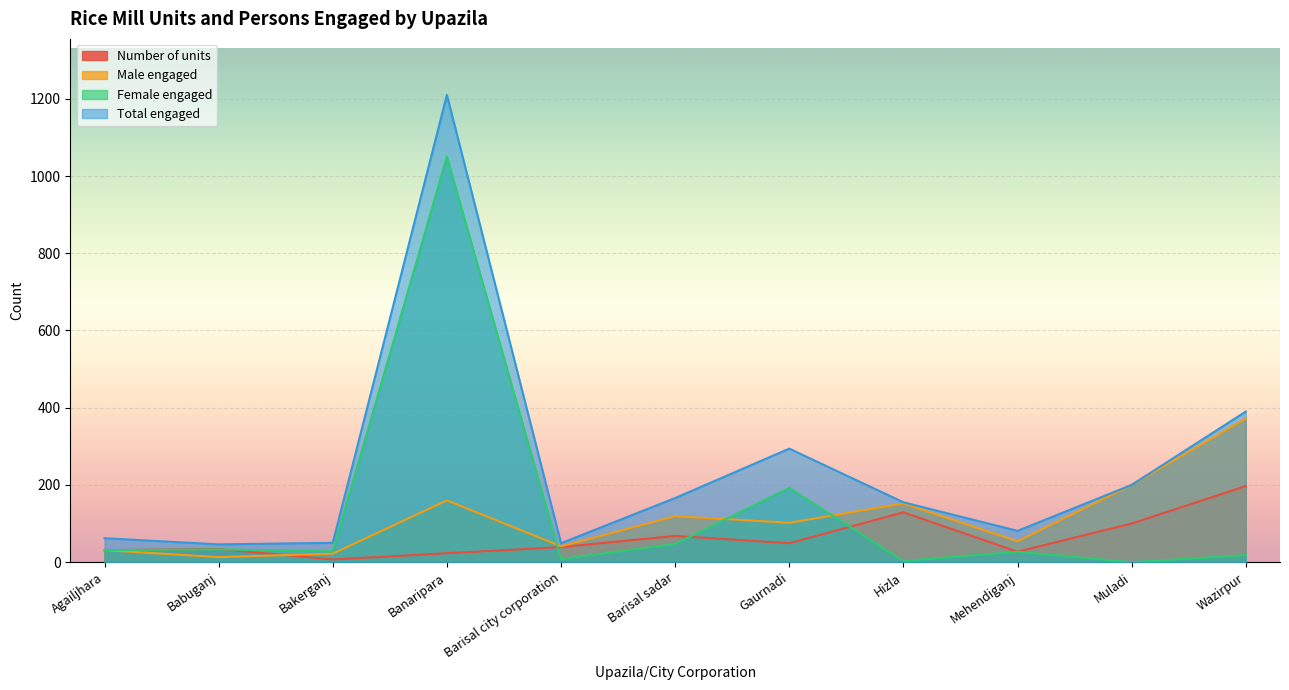

What is the minimum value for Total engaged?

46